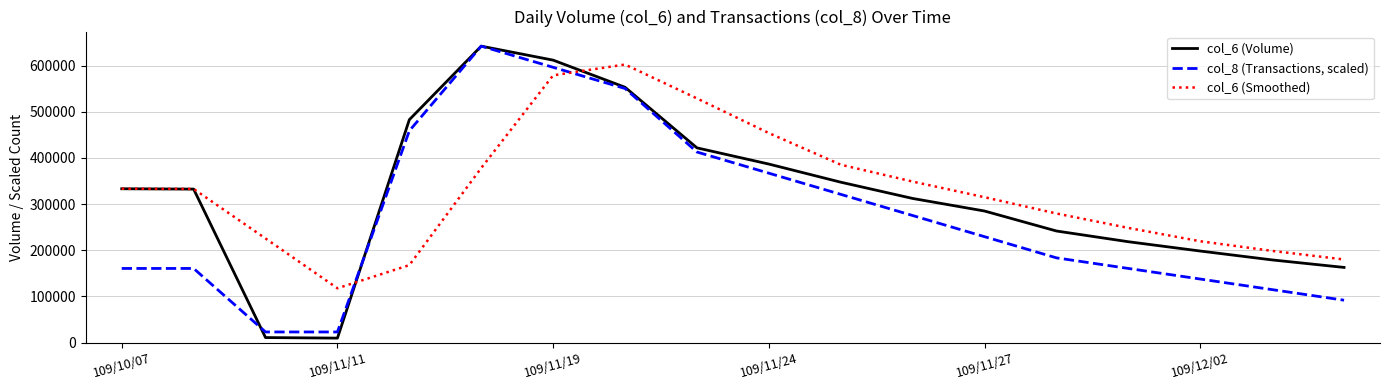

What is the lowest value of the col_8 (Transactions, scaled) series?

22942.1